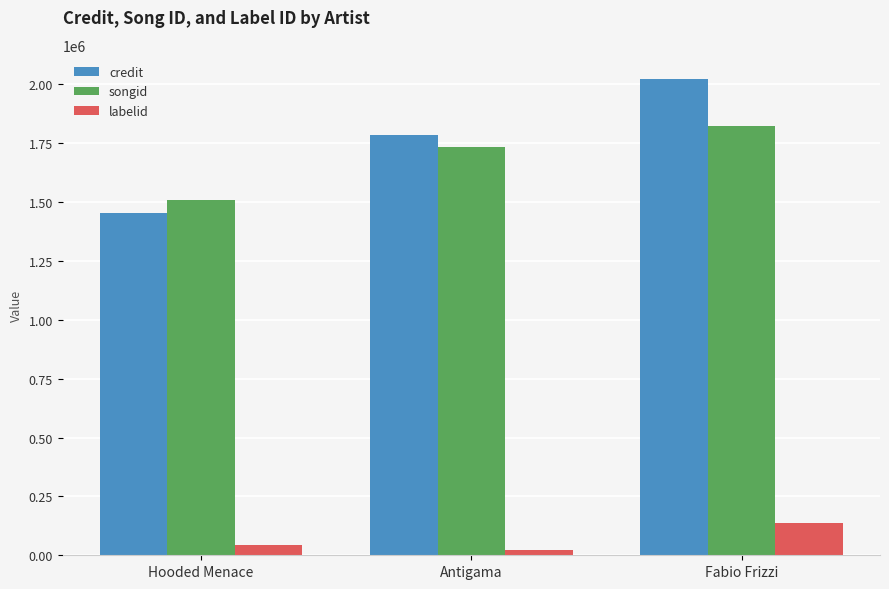

Reading right to left, list all the values displayed in this chart.

credit: Fabio Frizzi=2024452	Antigama=1785590	Hooded Menace=1454455
songid: Fabio Frizzi=1824840	Antigama=1733697	Hooded Menace=1509782
labelid: Fabio Frizzi=138699	Antigama=23633	Hooded Menace=42842